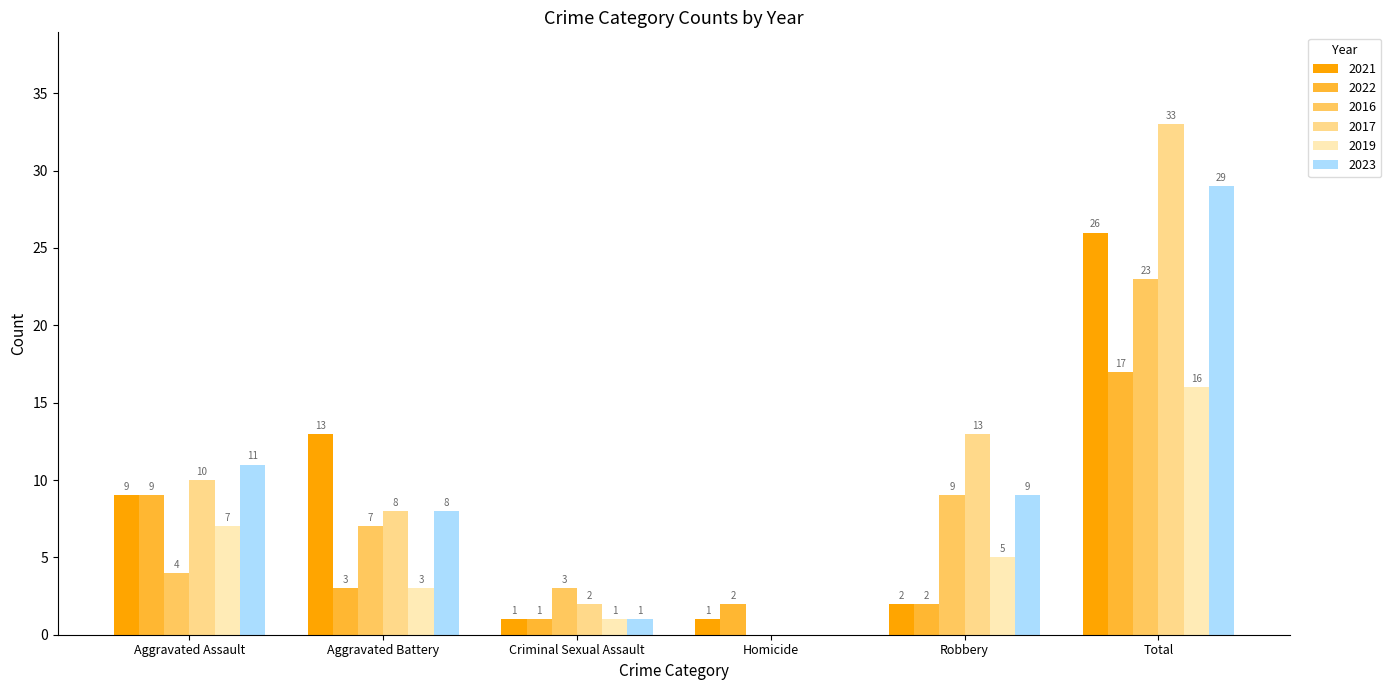

Is the value of 2019 at Aggravated Assault greater than the value of 2022 at Aggravated Assault?

No